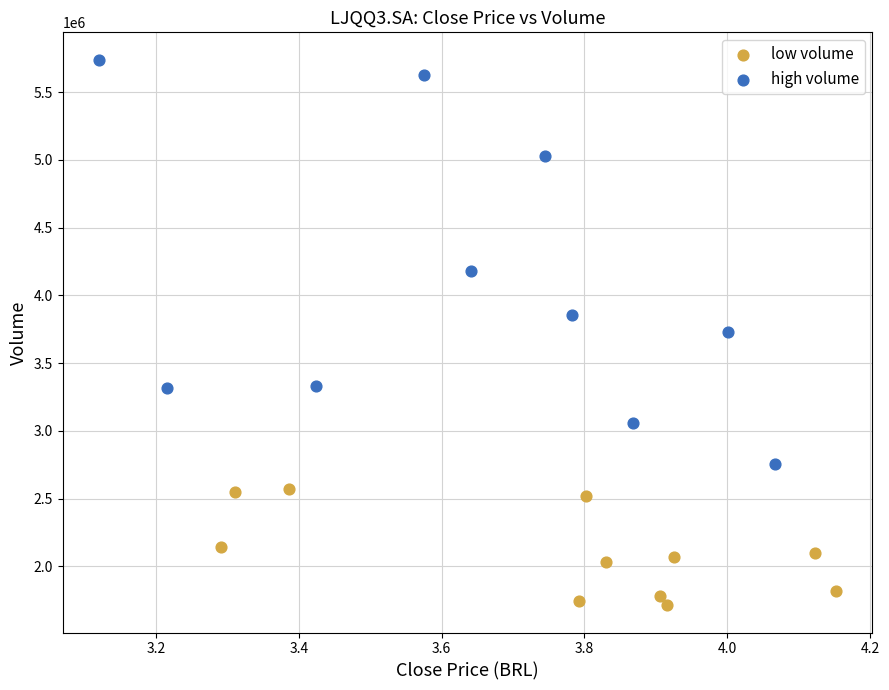

Which series reaches the minimum Y coordinate?

low volume